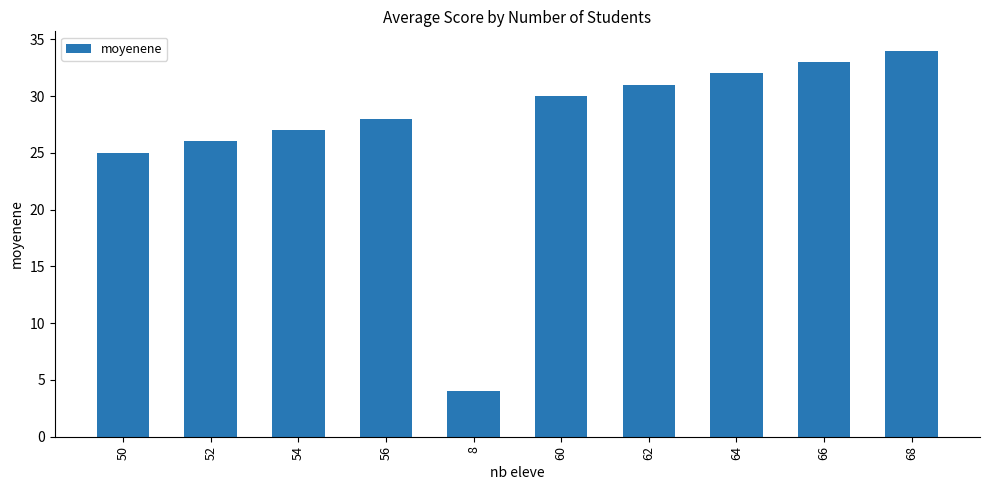

Which has a higher value, 68 or 56?

68